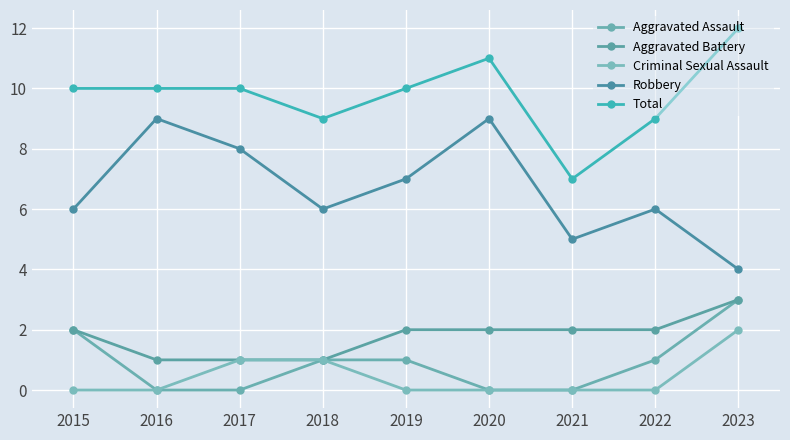

Which label corresponds to the largest value in the chart?

2023